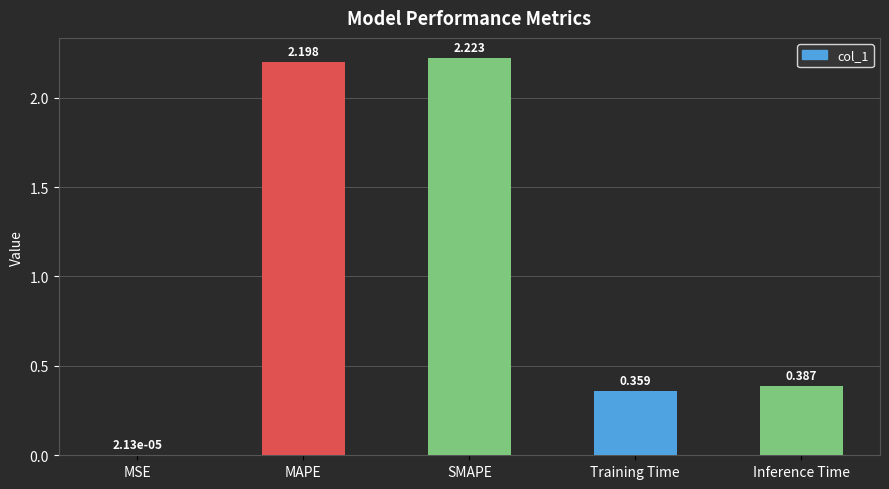

Reading left to right, list all the values displayed in this chart.

MSE=0.0	MAPE=2.2	SMAPE=2.2	Training Time=0.4	Inference Time=0.4